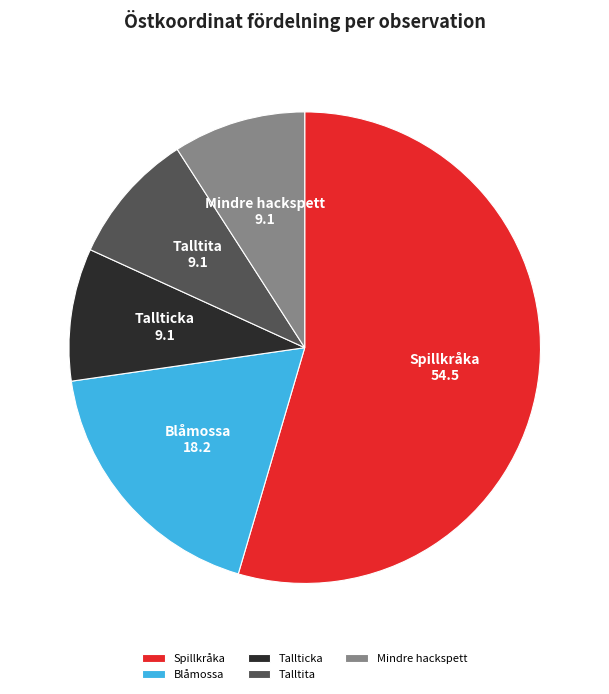

Combined, do Spillkråka and Tallticka account for over 50%?

Yes